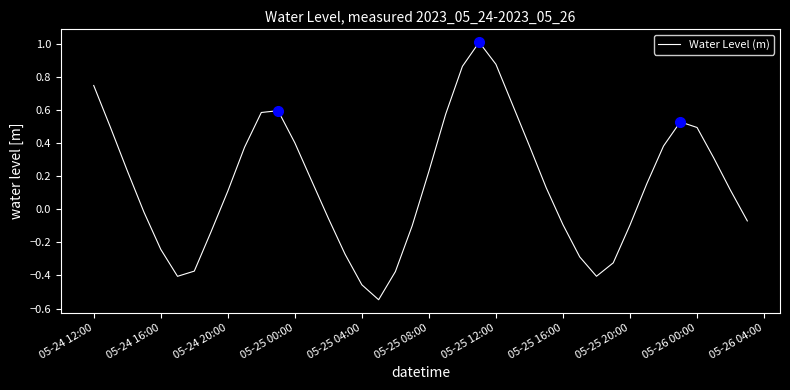

What is the greatest value displayed?

1.0